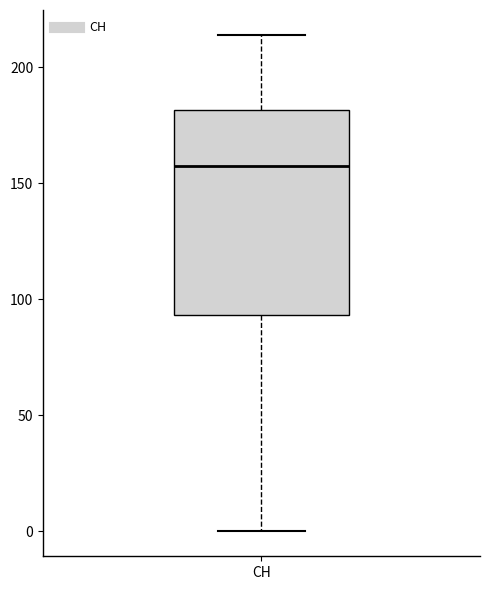

Where does the median line of the box for CH sit on the y-axis? The values are not printed on the chart, so give them approximately, as read against the axis.

160